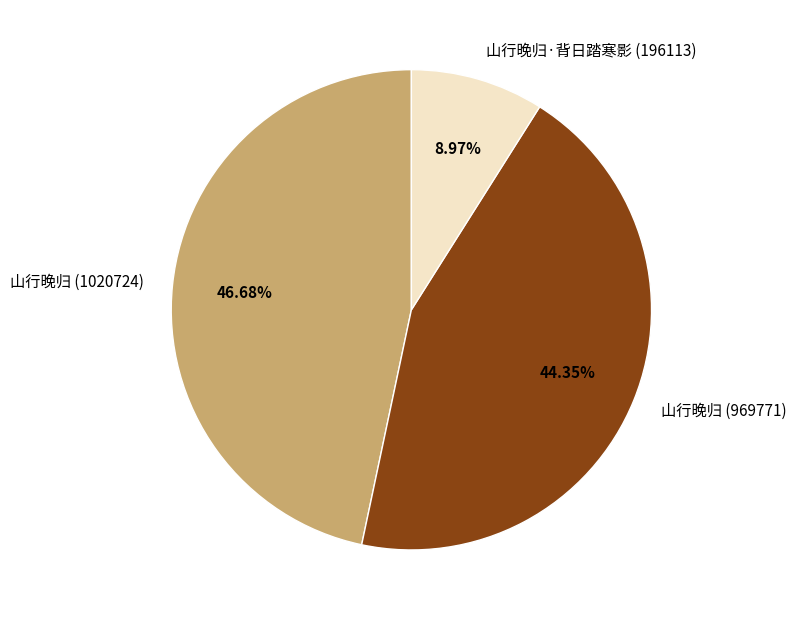

What is the largest slice in the pie chart?

山行晚归 (1020724)